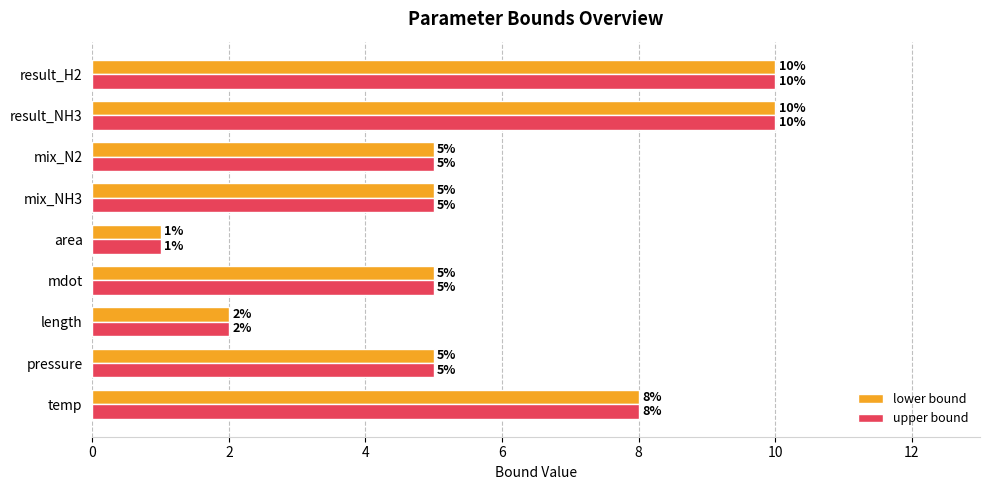

What is the difference between the maximum and second lowest values in the upper bound series?

8